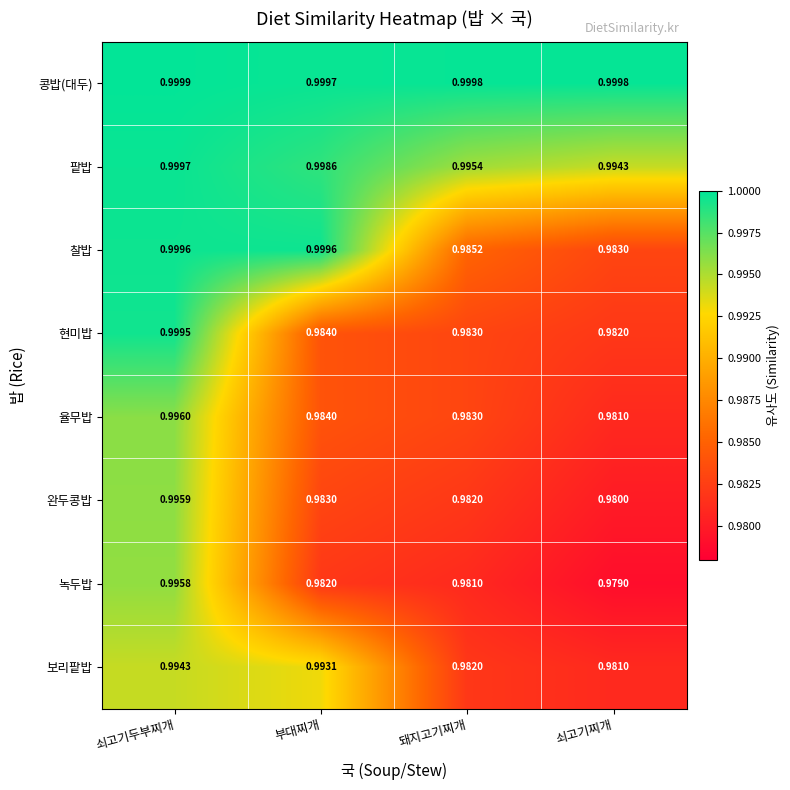

Which category has the highest value across all series?

쇠고기두부찌개